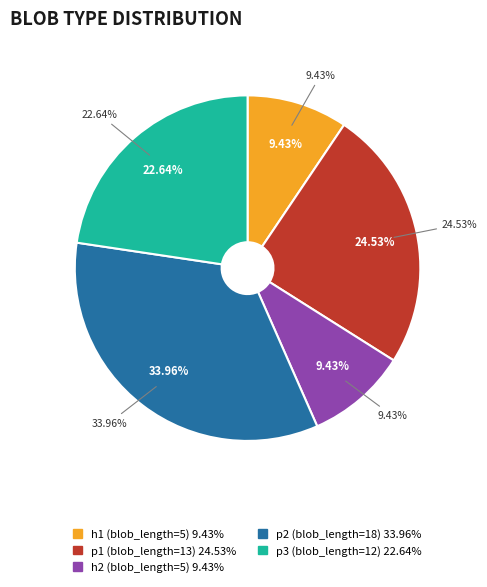

What percentage do p1 (blob_length=13) and p3 (blob_length=12) together represent?

47.2%